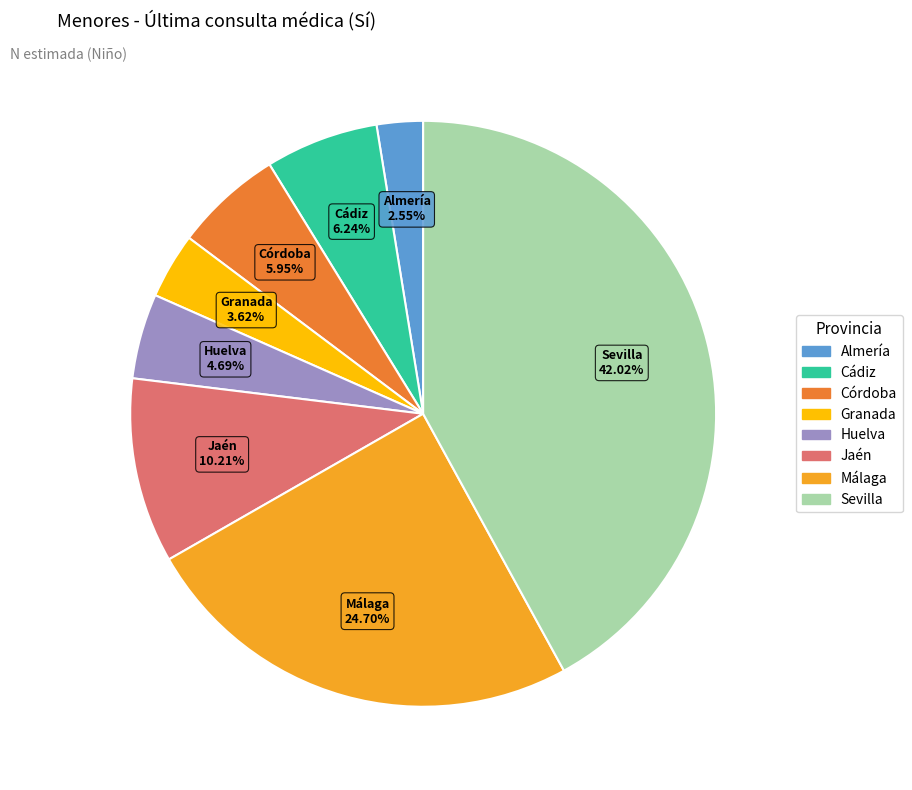

Between Huelva and Cádiz, which is larger?

Cádiz